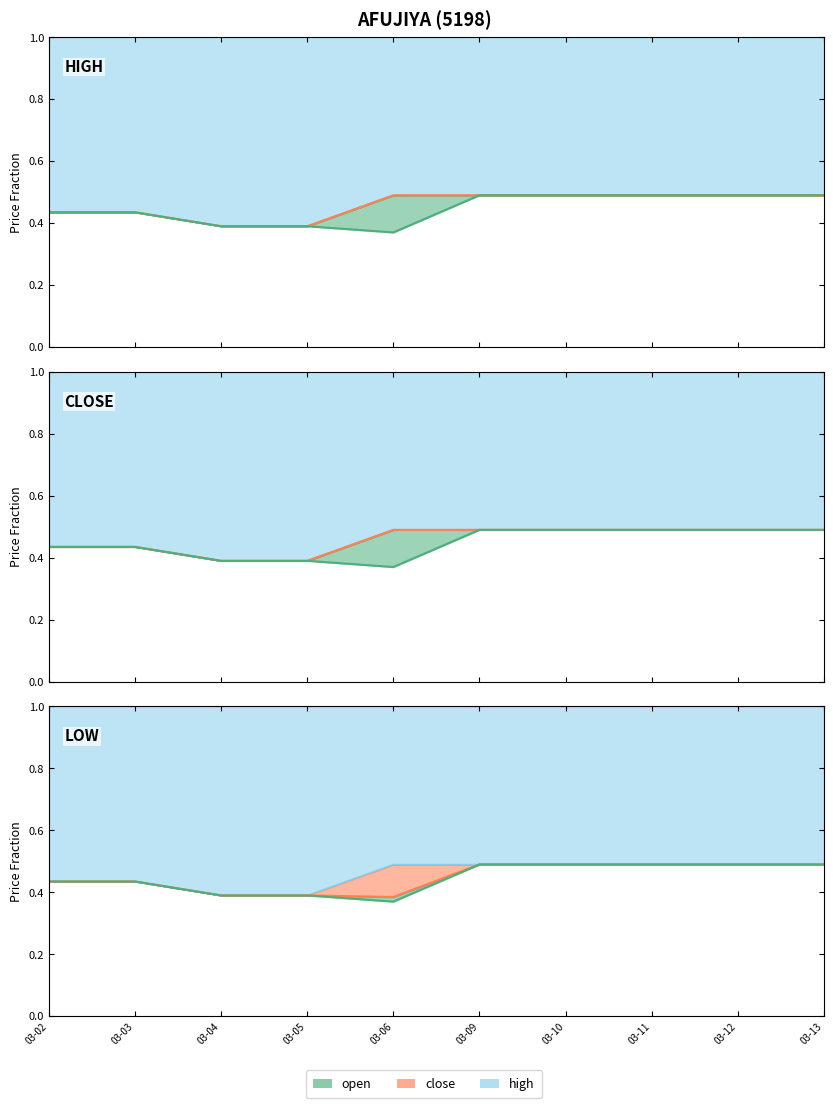

At which category does open line reach its first local valley?

03-06